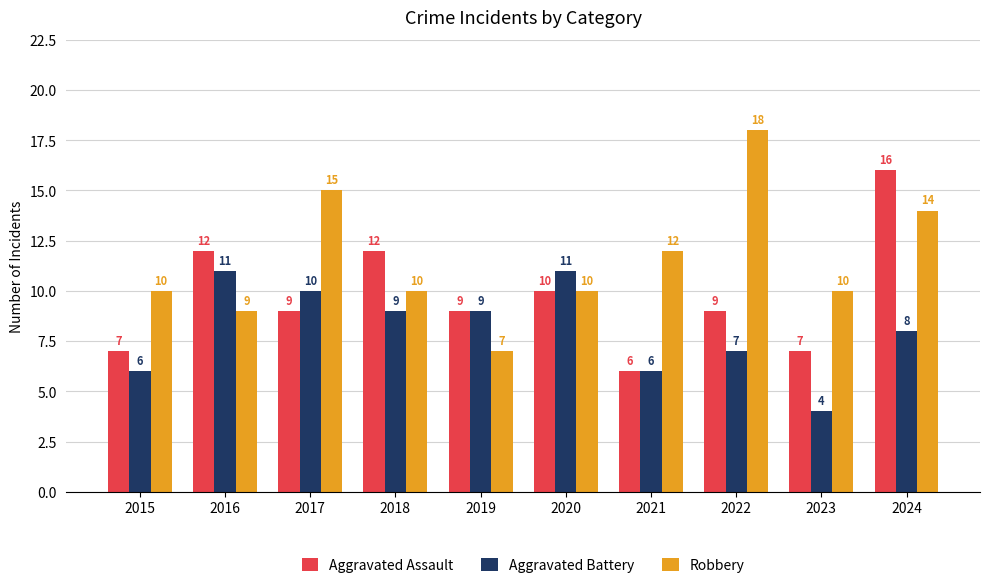

Reading left to right, extract all data points from this chart.

Aggravated Assault: 7	12	9	12	9	10	6	9	7	16
Aggravated Battery: 6	11	10	9	9	11	6	7	4	8
Robbery: 10	9	15	10	7	10	12	18	10	14